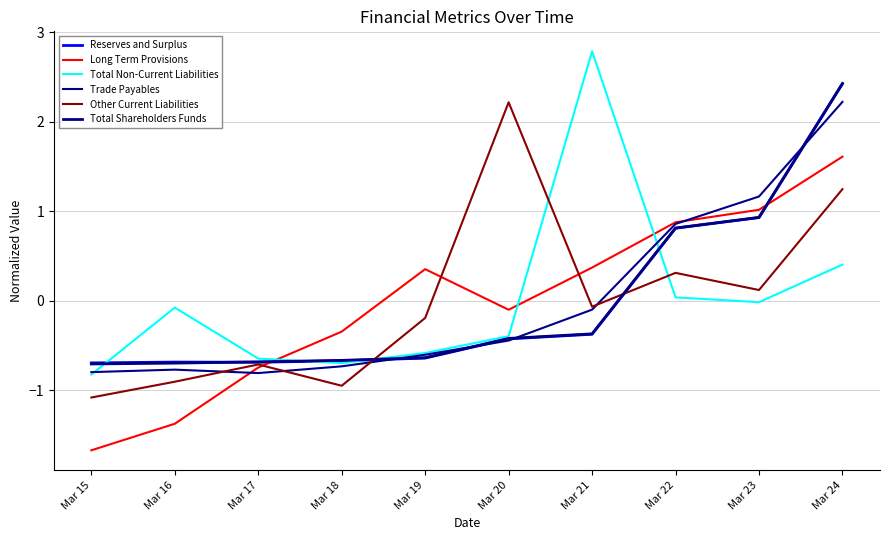

How many values in Trade Payables are above zero?

3